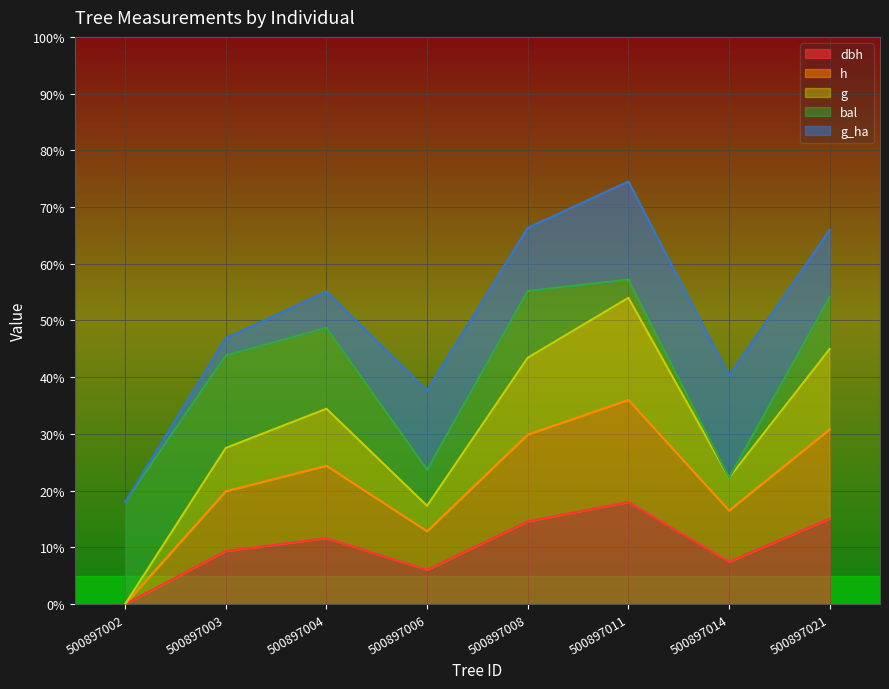

What is the difference between the h values at 500897014 and 500897004?

7.9